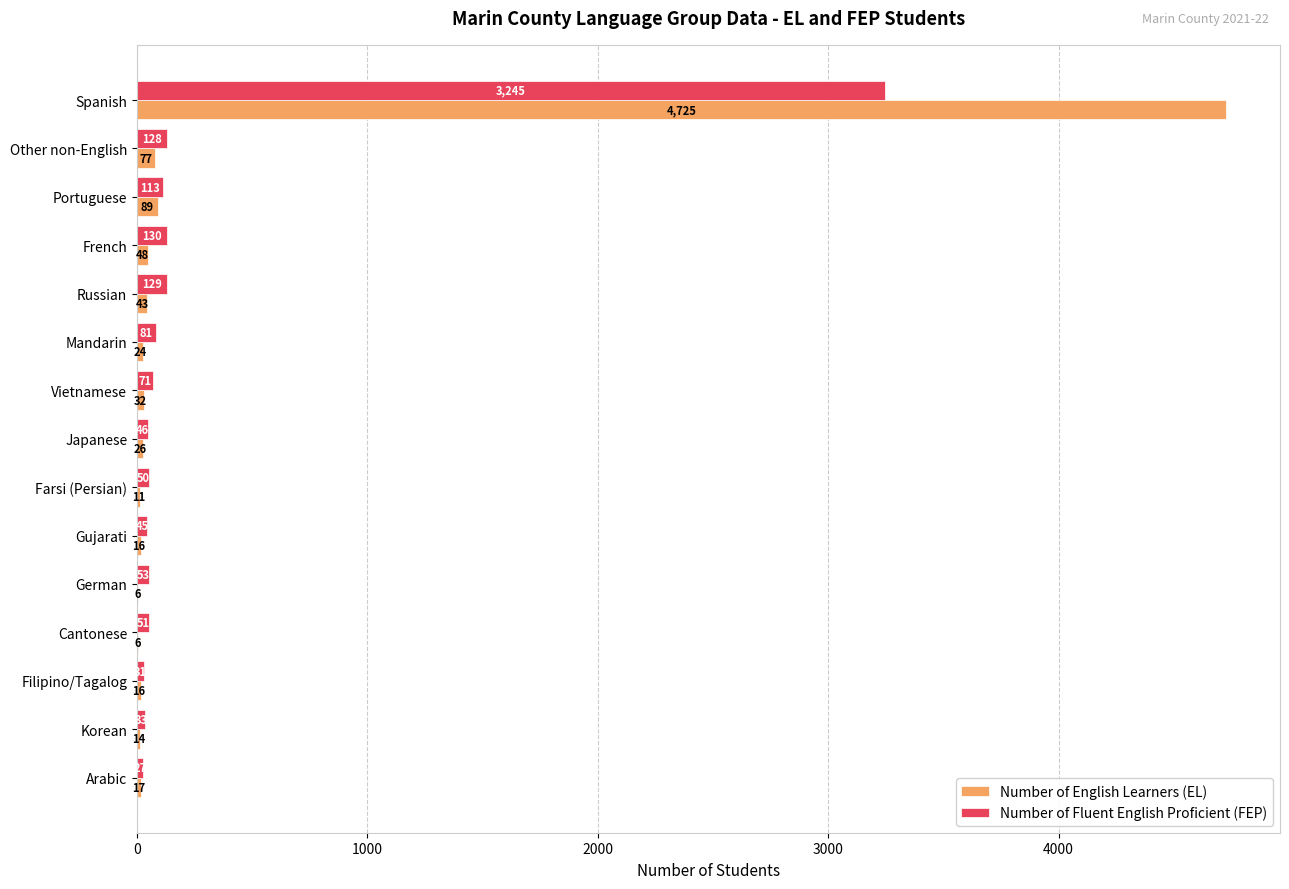

Where is Number of English Learners (EL) nearest to the value 2365?

Portuguese